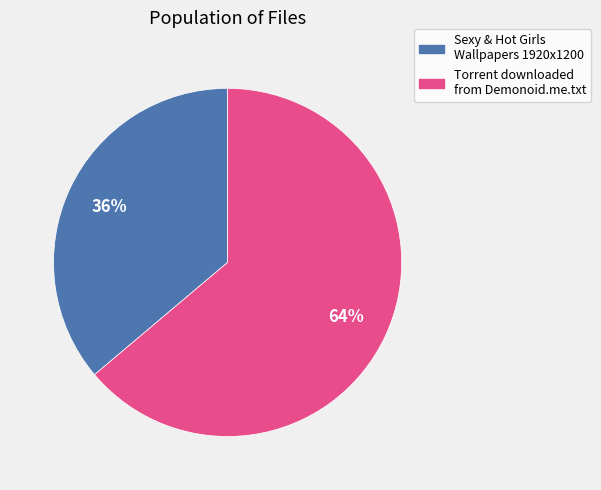

To the nearest percent, what is the combined percentage of Sexy & Hot Girls Wallpapers 1920x1200 and Torrent downloaded from Demonoid.me.txt?

100%